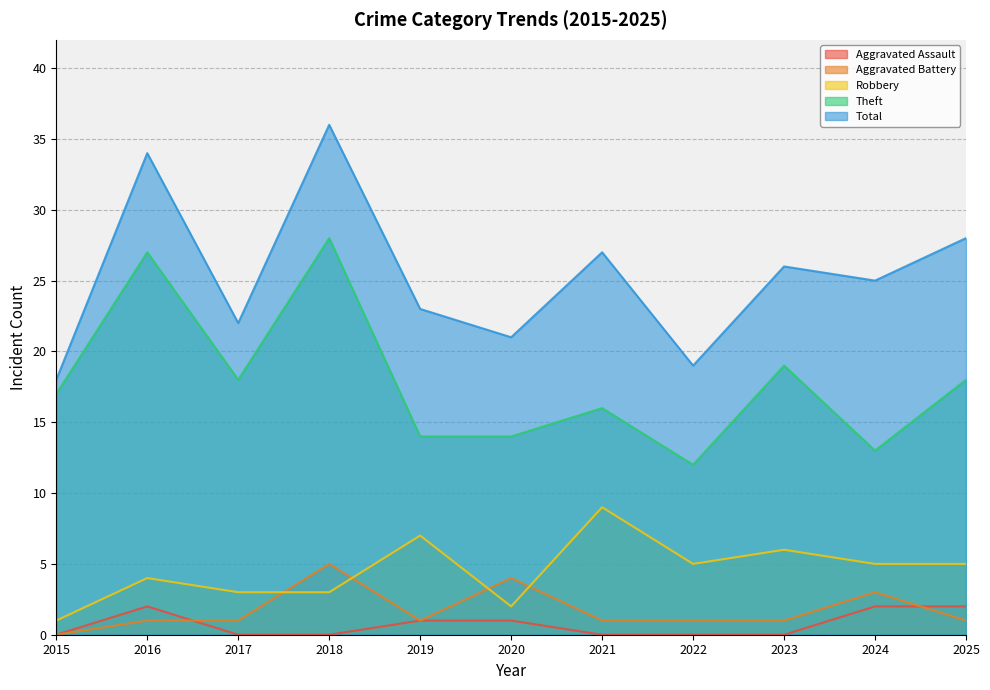

Is it true that Robbery equals 5 at 2017?

False